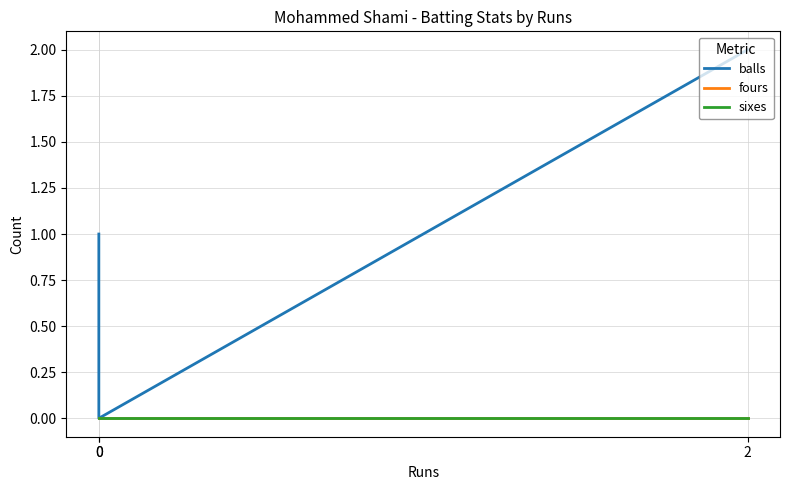

Does the chart display data point markers on the line(s)?

No